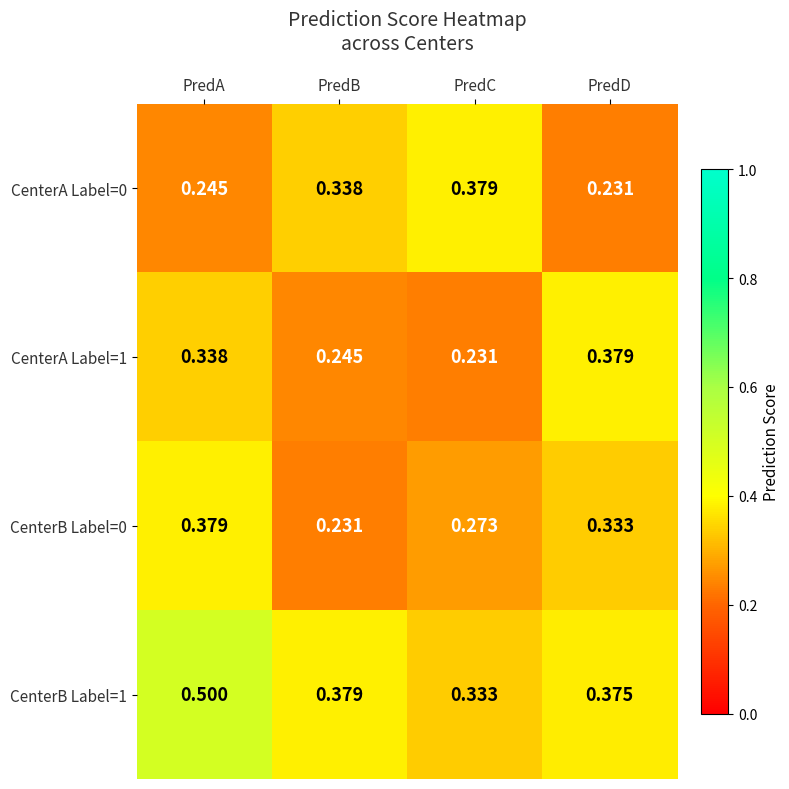

Where is CenterA Label=1 nearest to the value 0?

PredC